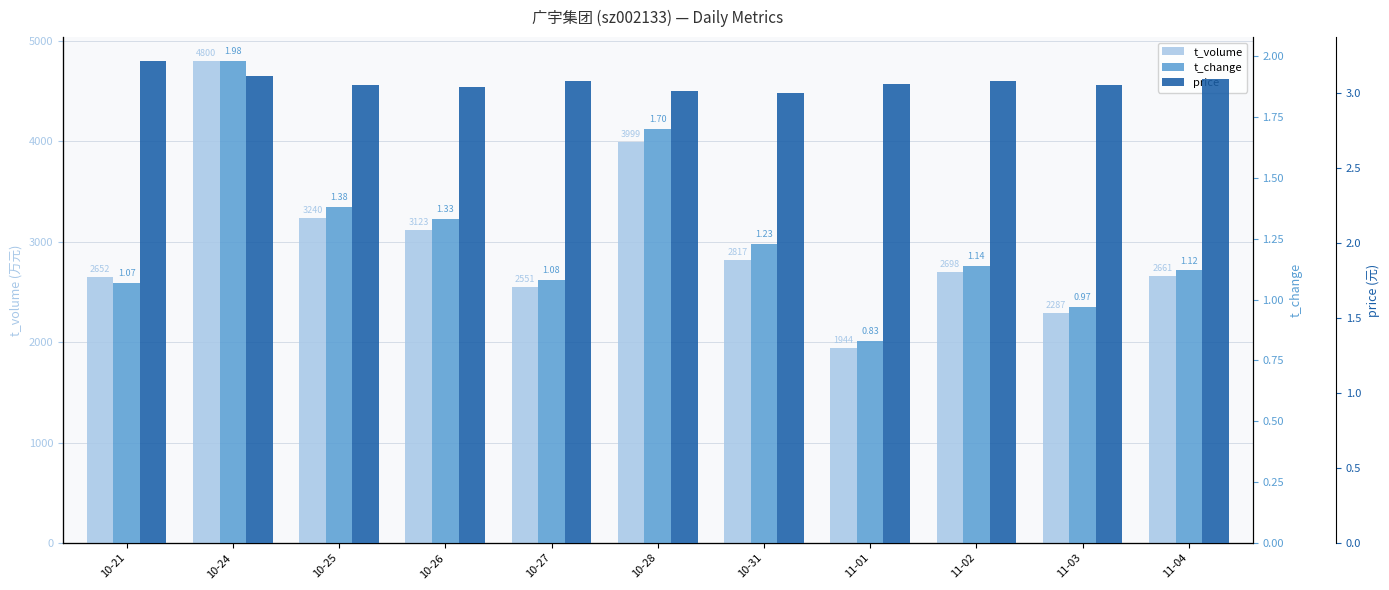

Are the bars horizontal?

No